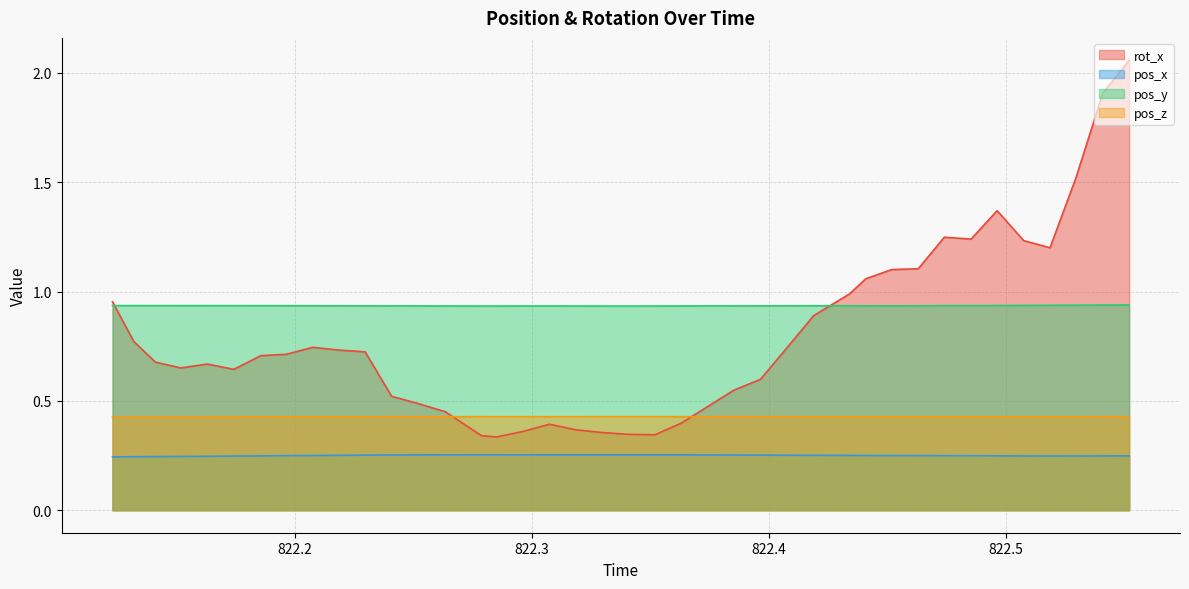

How many interior local valleys does the rot_x series have?

6